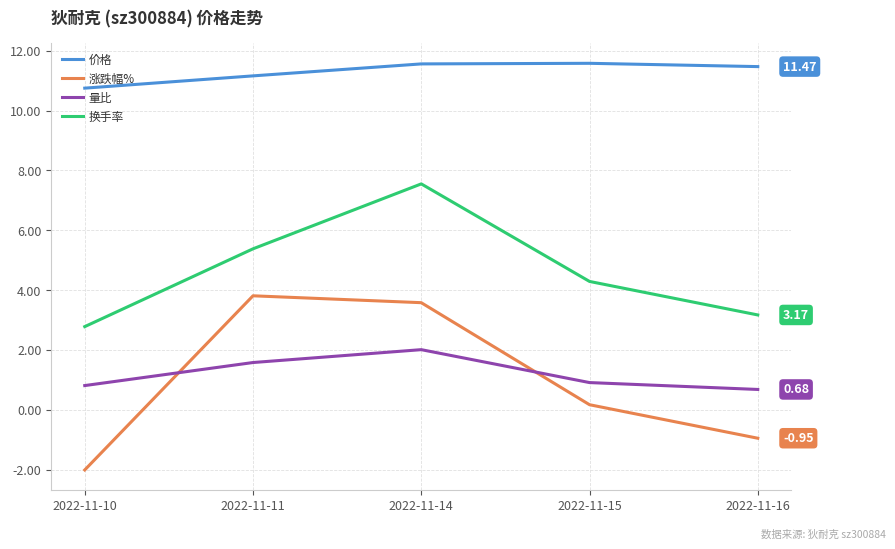

Is it true that 涨跌幅% equals -2.0 at 2022-11-10?

True